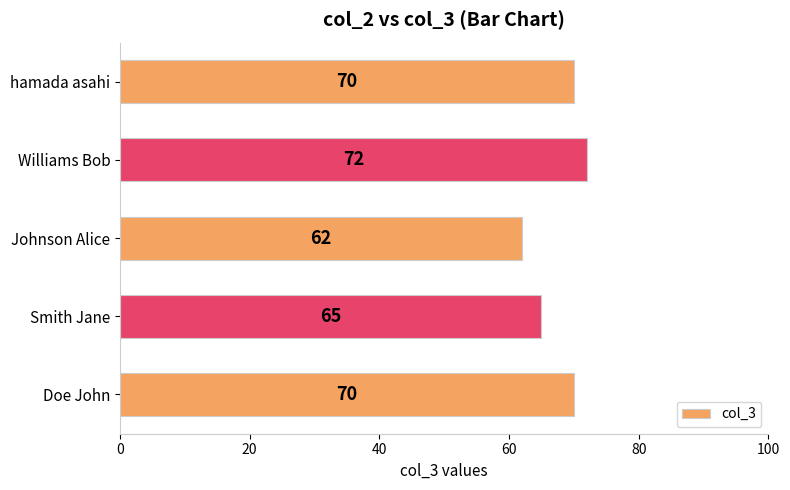

What is the average value?

68